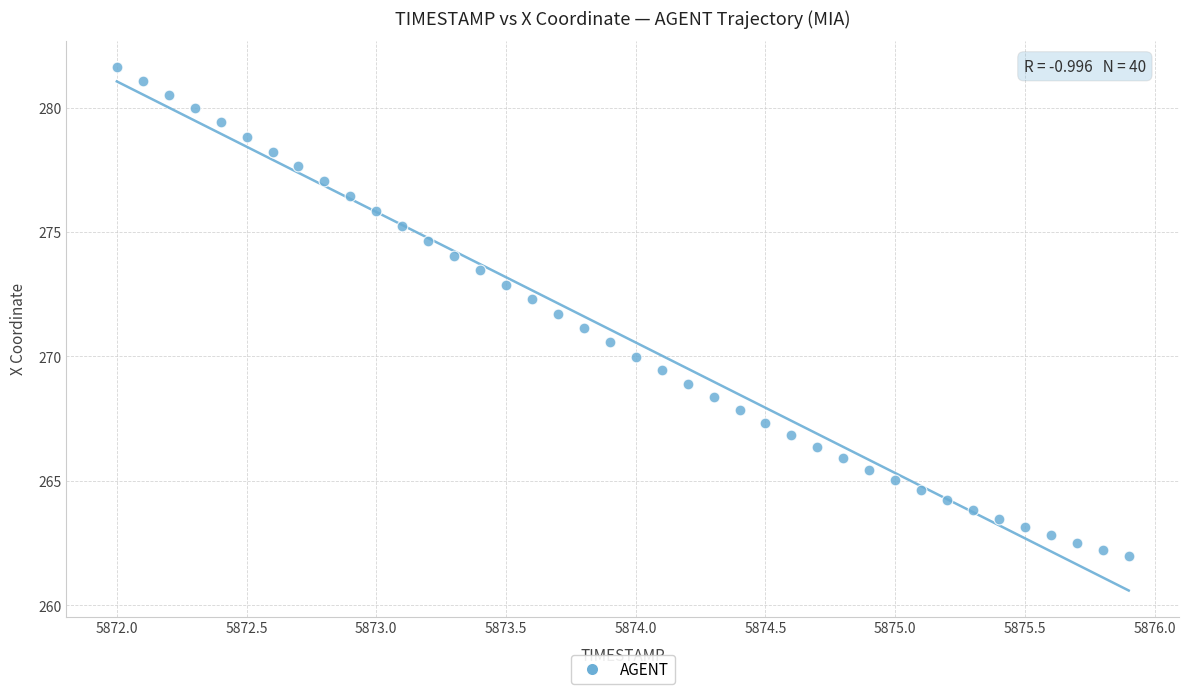

What is the range of X values (max minus min)?

3.9